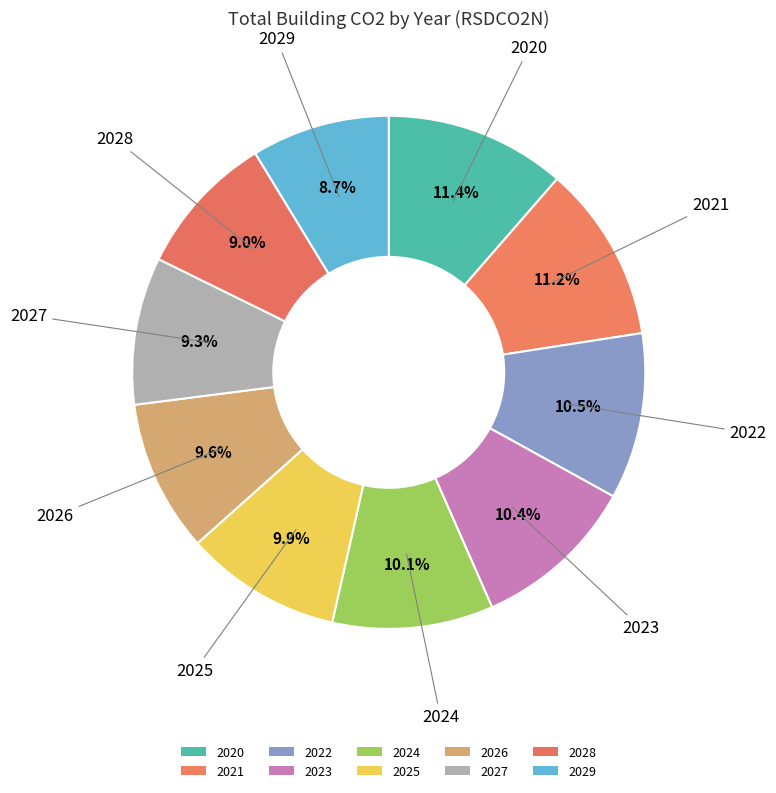

Count the number of slices in the pie.

10